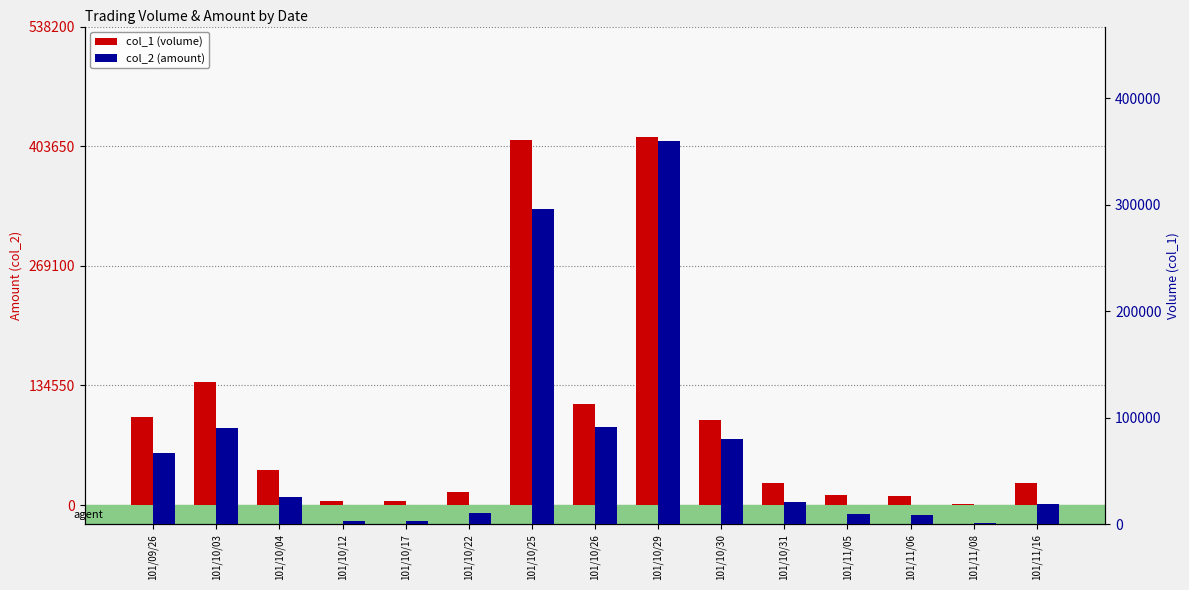

Does the chart contain stacked bars?

No